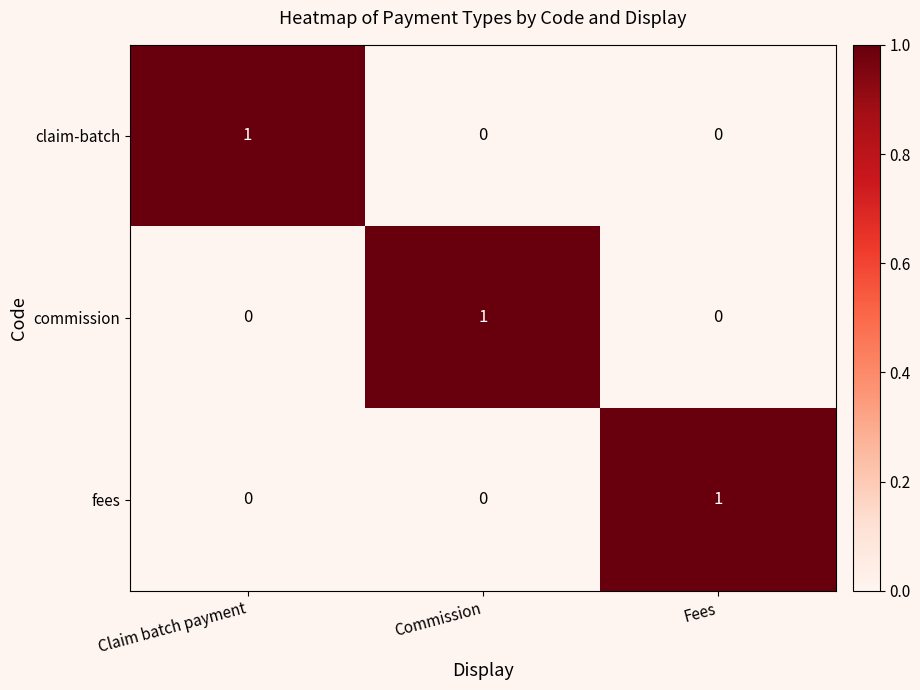

How many fees values are between 0 and 1?

3